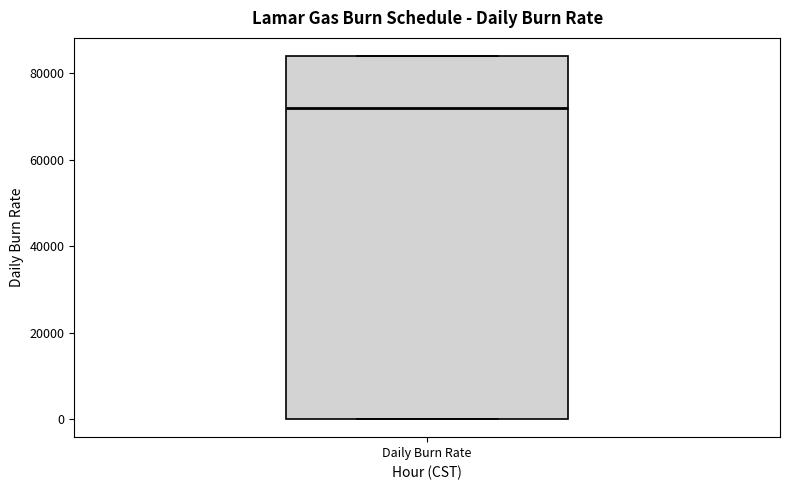

Where is the lower edge of the box for Daily Burn Rate on the y-axis? The values are not printed on the chart, so give them approximately, as read against the axis.

0